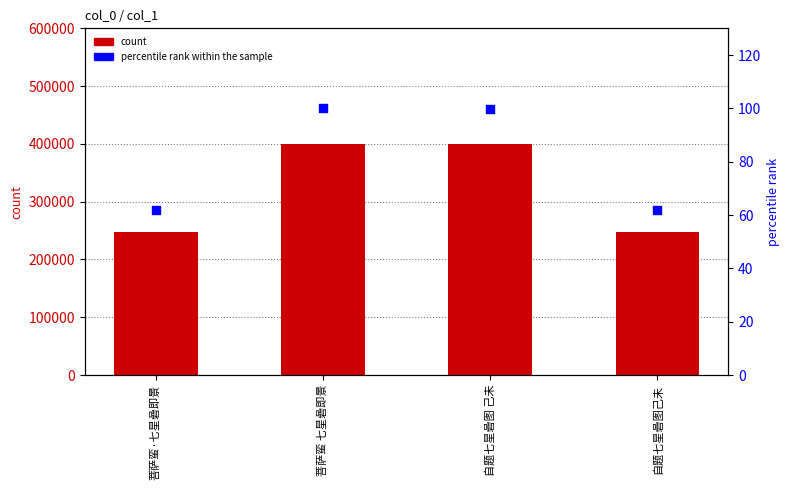

Which series has the widest spread of Y values?

count